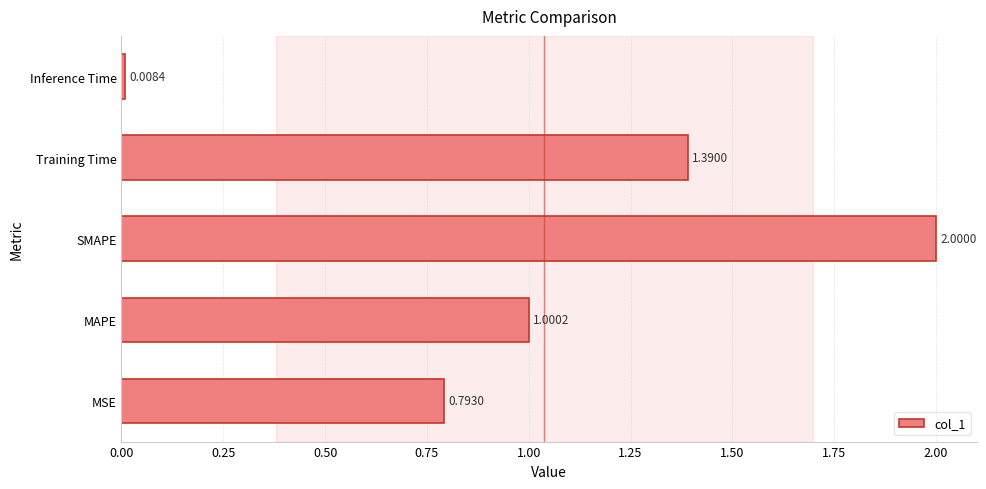

Rank the categories by value from lowest to highest.

Inference Time, MSE, MAPE, Training Time, SMAPE